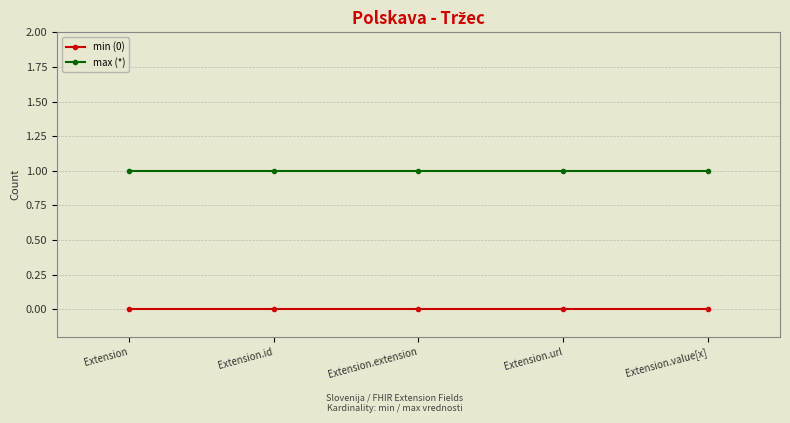

List the series in order of their peak value, lowest first.

min (0), max (*)